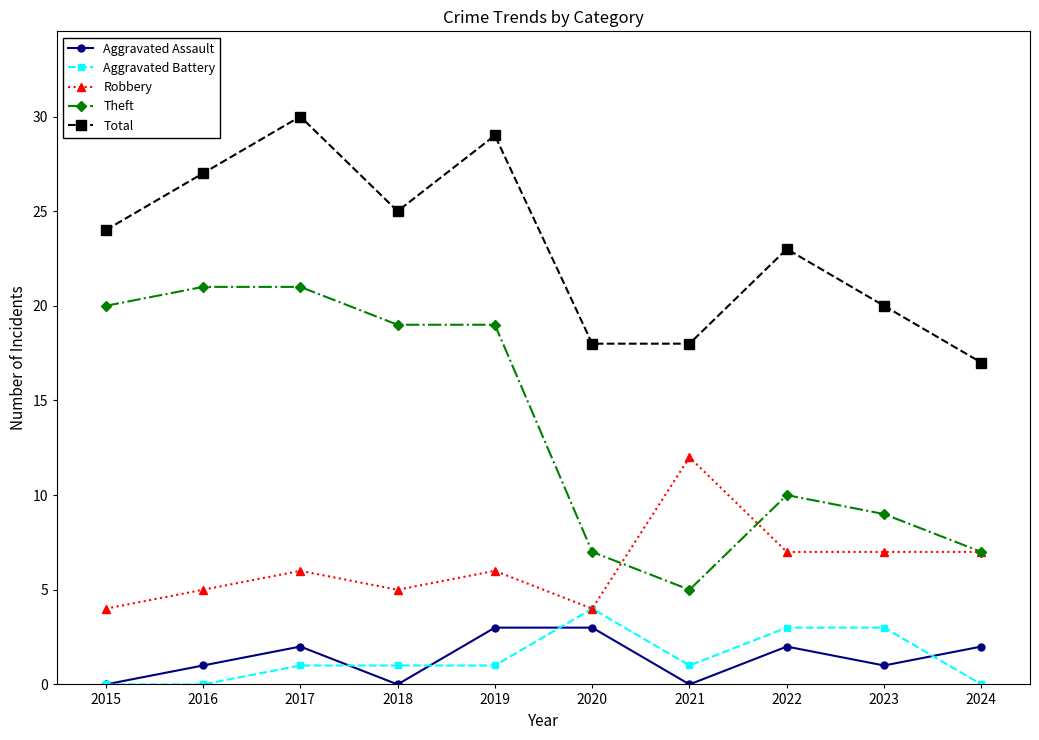

What is the difference between the highest and lowest values at 2021?

18